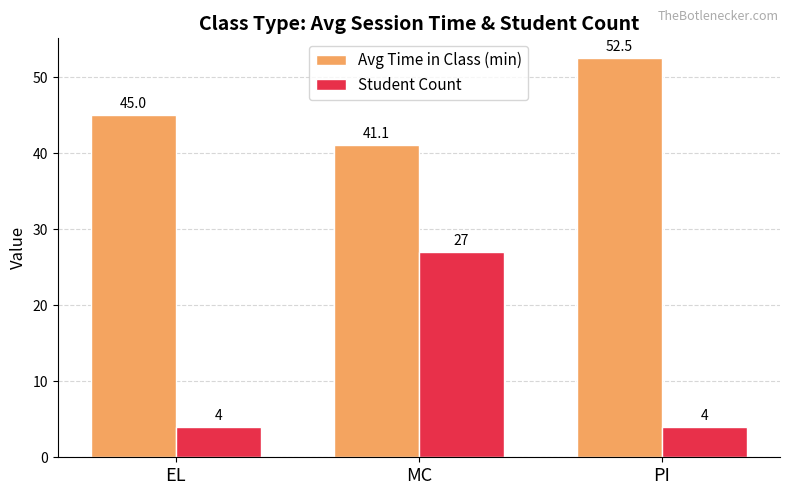

What position from the right is PI?

1